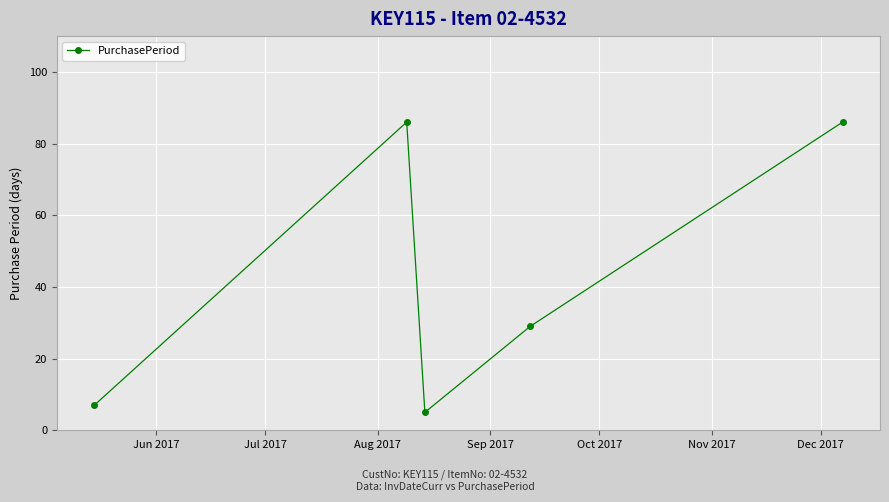

What is the greatest value displayed?

86